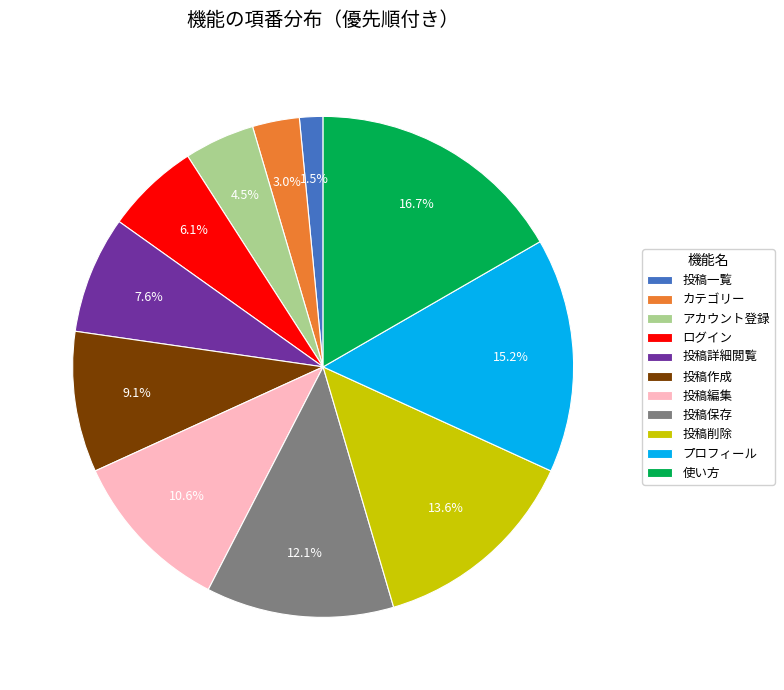

Is there any slice that represents more than half of the pie?

No